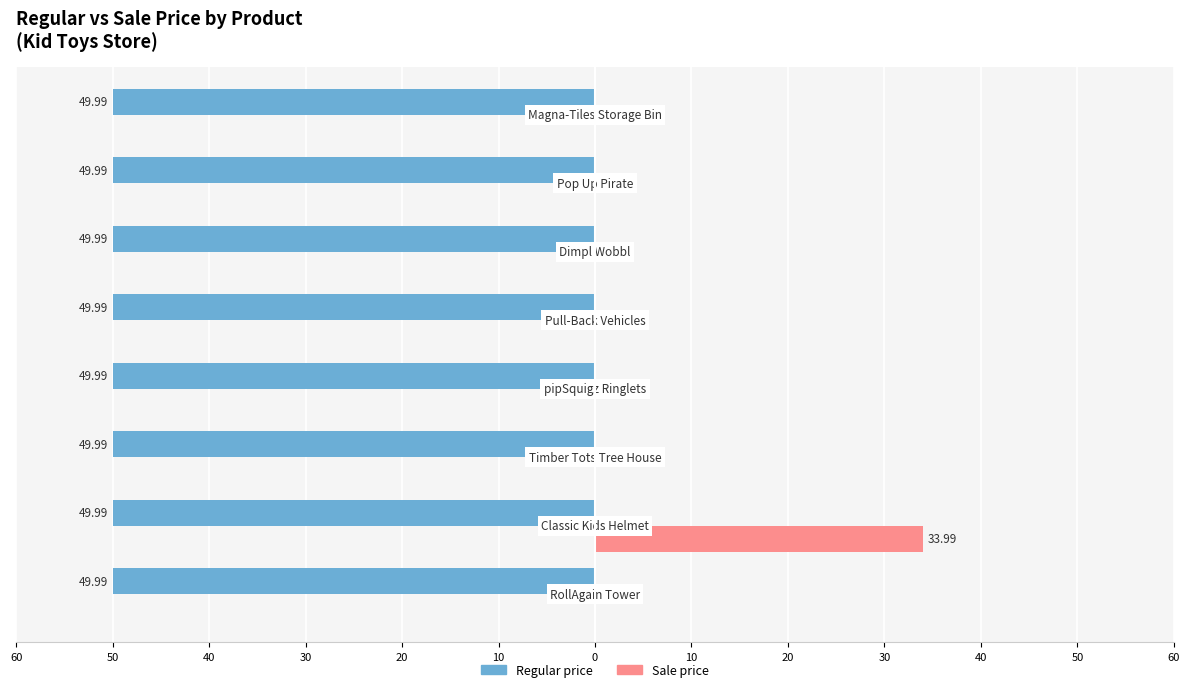

What are all the series names shown in the legend?

Regular price, Sale price